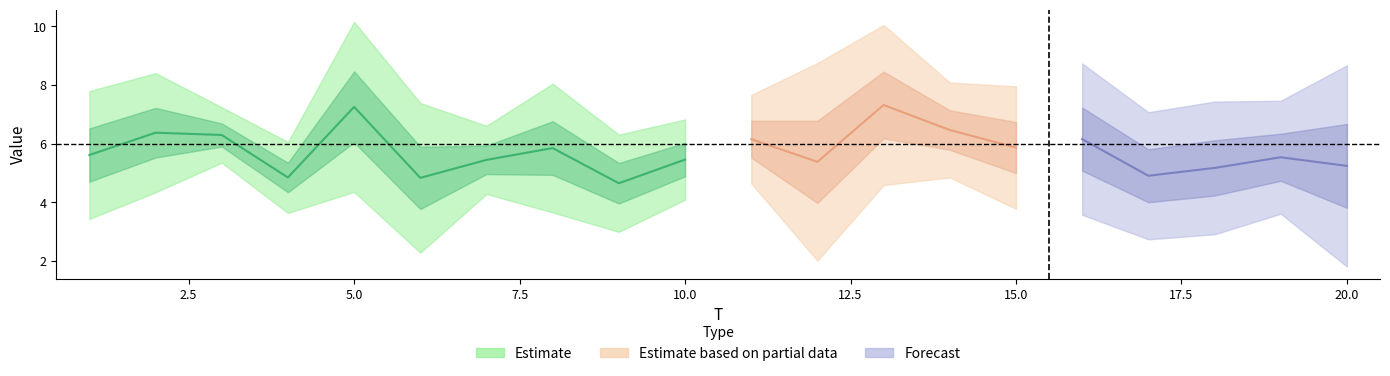

Does the chart display data point markers on the line(s)?

No